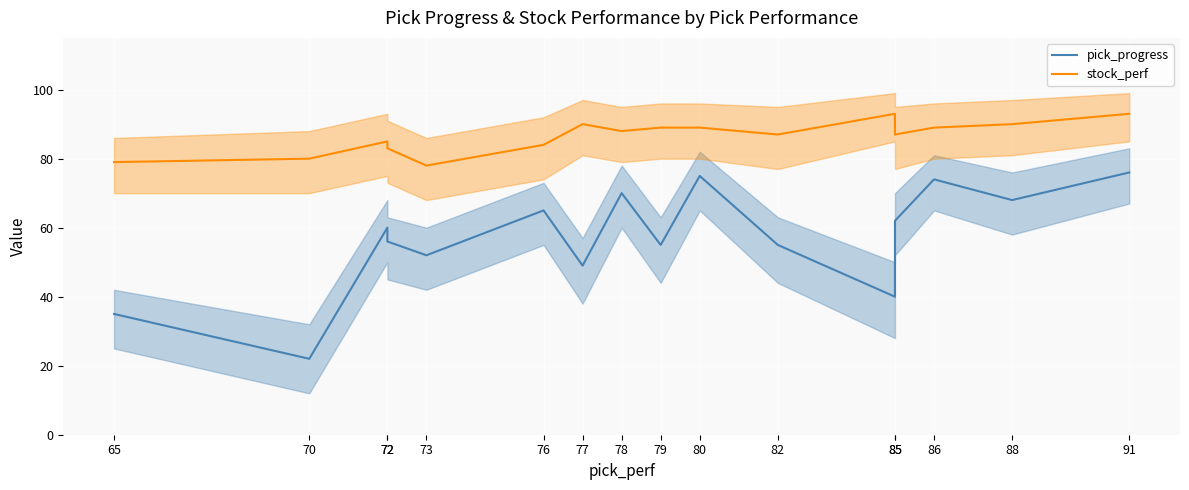

List the labels in order of pick_progress value, largest first.

91, 80, 86, 78, 88, 76, 85, 72, 72, 79, 82, 73, 77, 85, 65, 70